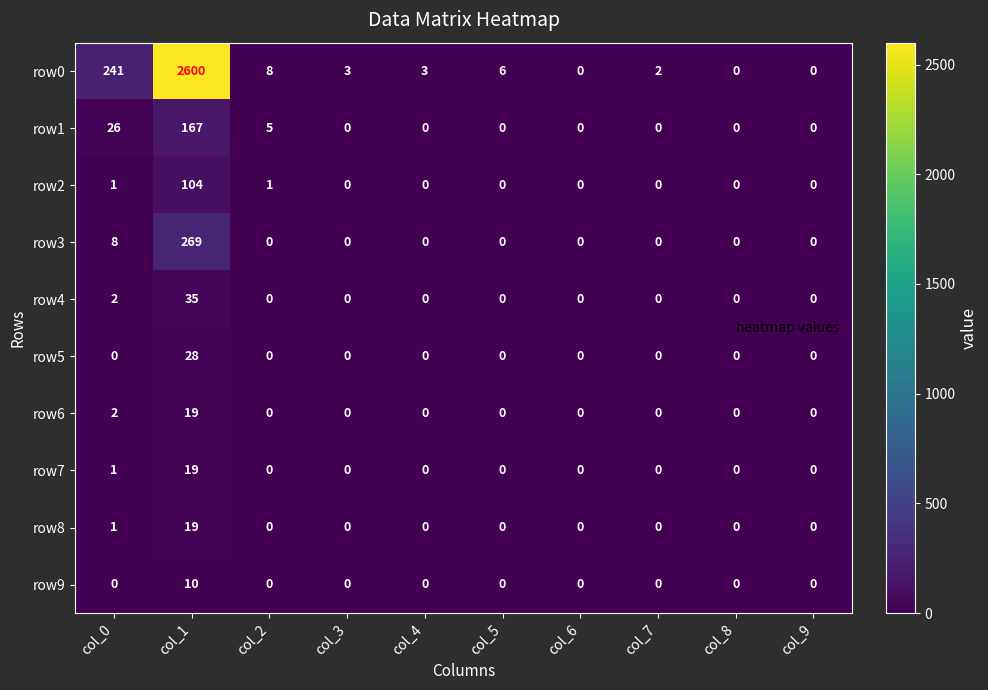

What is the sum of the row0 values at col_2 and col_8?

8